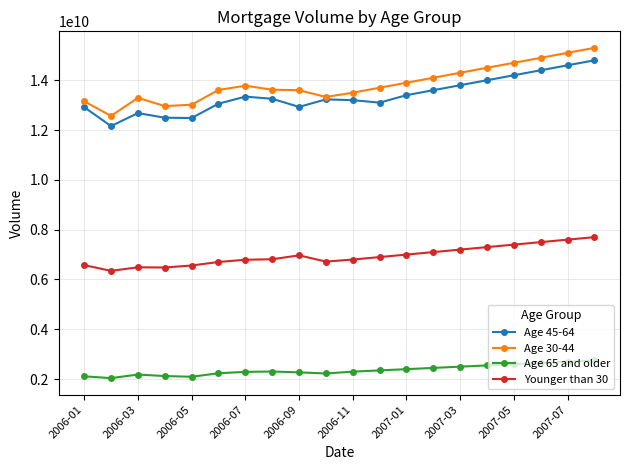

What is the value of the Younger than 30 point at the 7th from the left?

6792293569.6